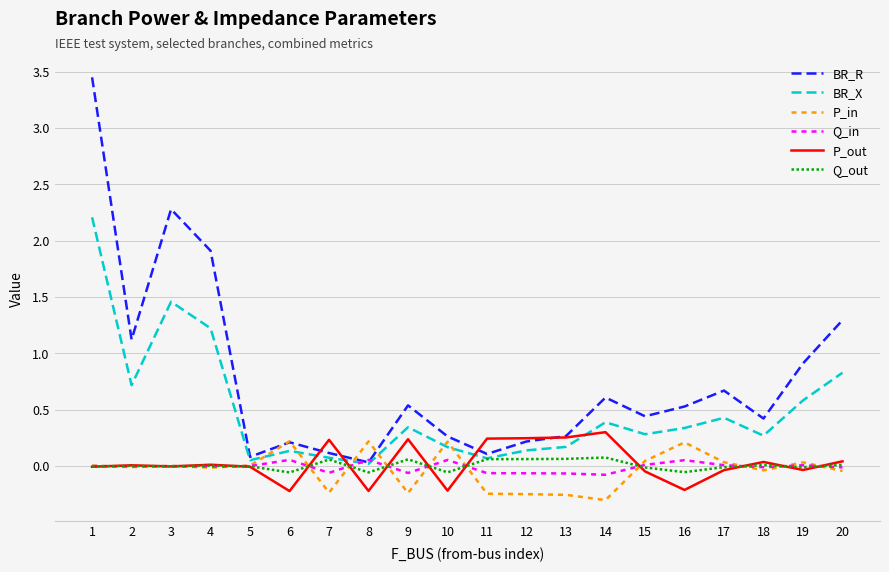

Is it true that Q_out equals -0.0 at 15?

True